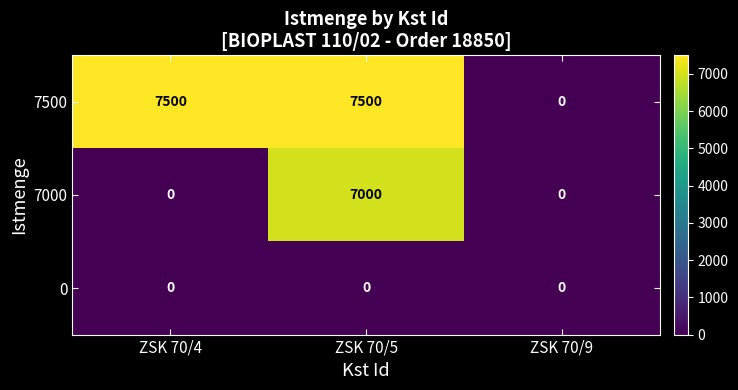

At how many categories does at least one series exceed 127?

2